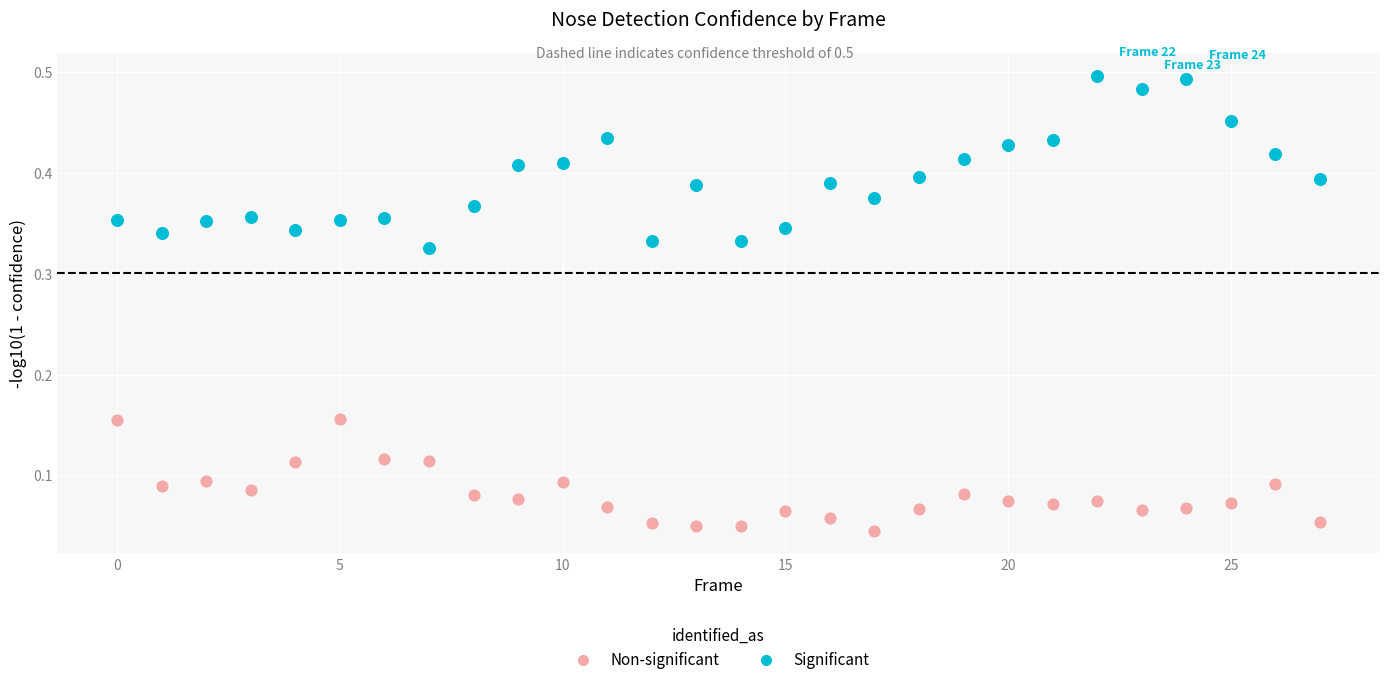

How many points are shown in the scatter plot?

56